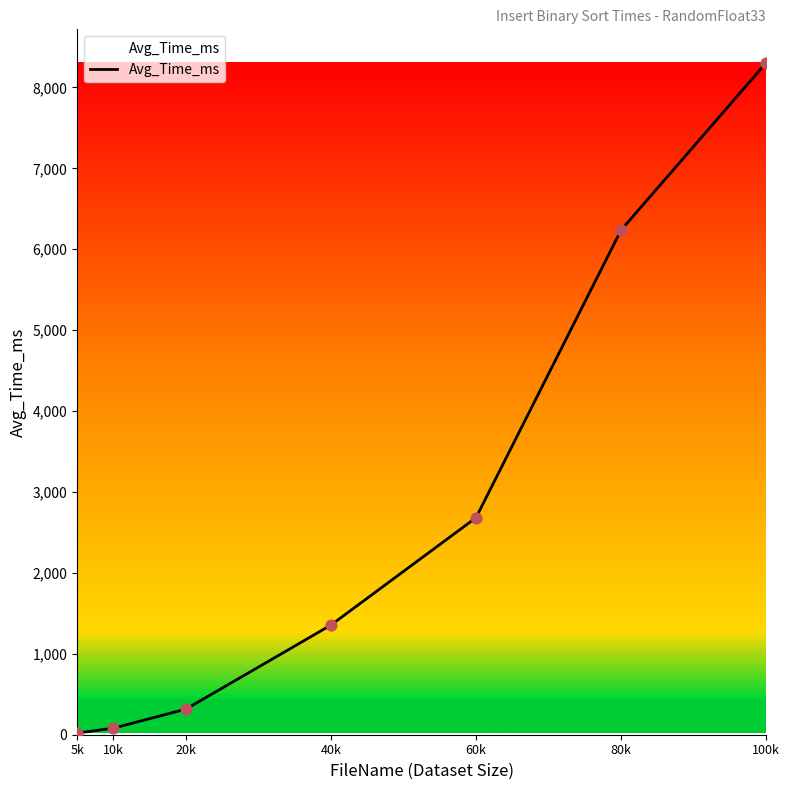

Approximately how many times larger is the value at 80k compared to 100k?

0.8